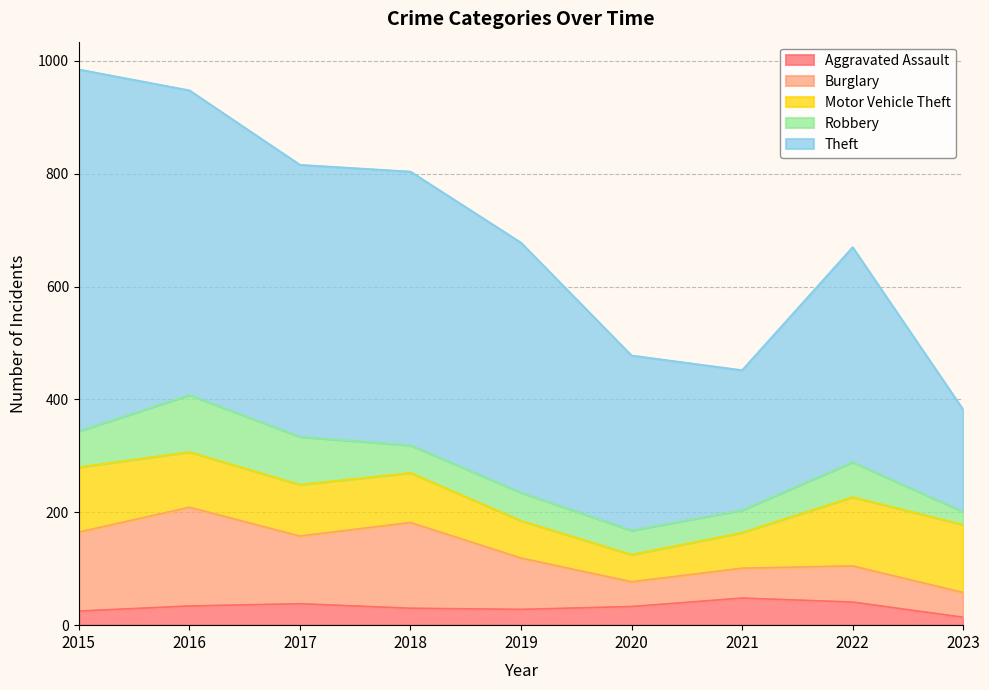

What is the difference between the Motor Vehicle Theft values at 2019 and 2020?

18